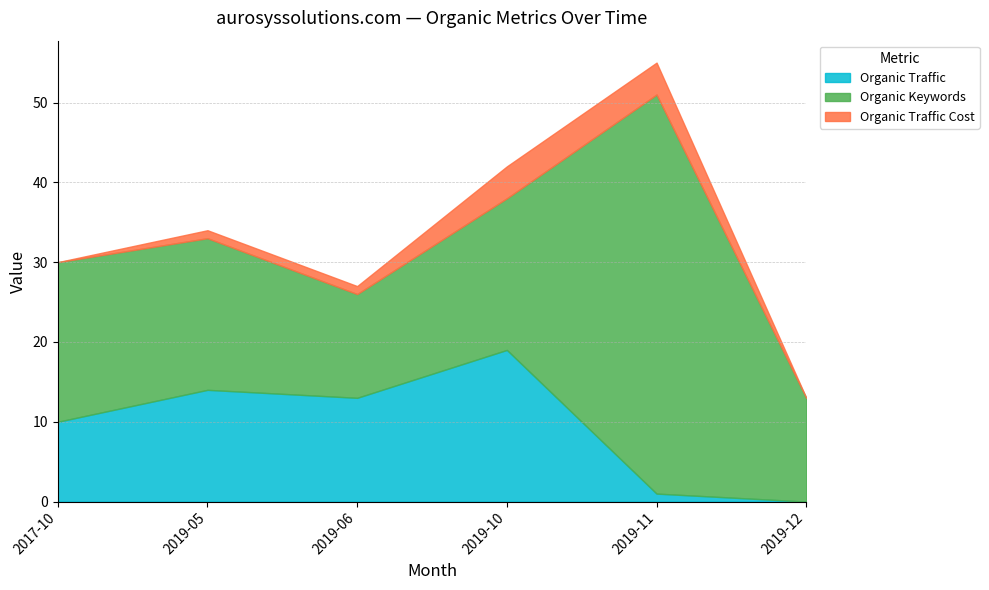

How many Organic Traffic Cost values are between 0 and 4?

6